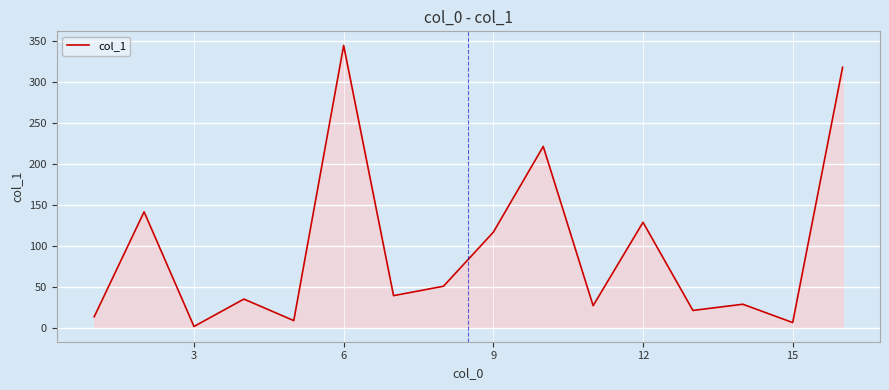

What is the difference between the maximum and minimum values?

343.7